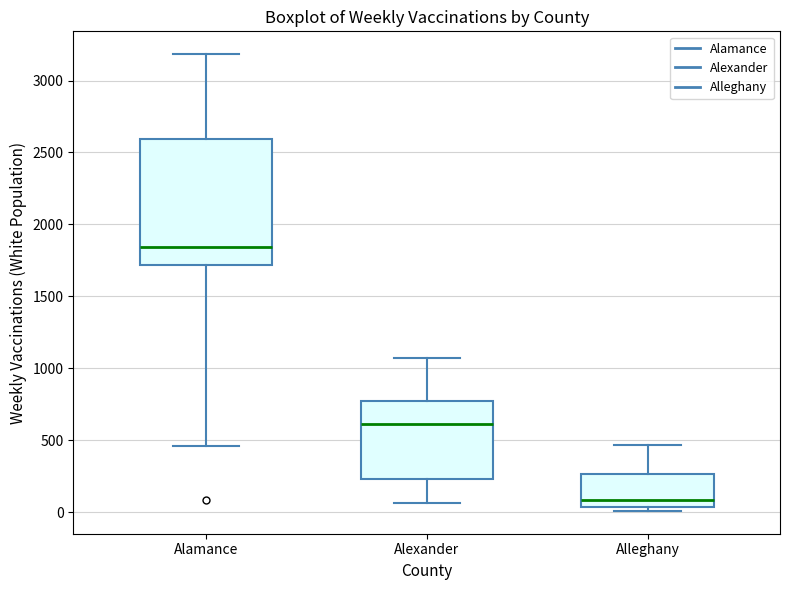

Which box is the tallest, from its lower edge to its upper edge?

Alamance